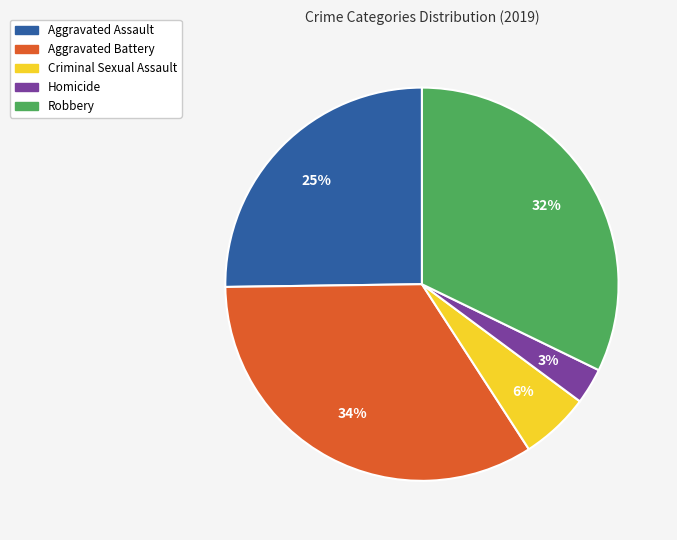

What is the largest slice in the pie chart?

Aggravated Battery